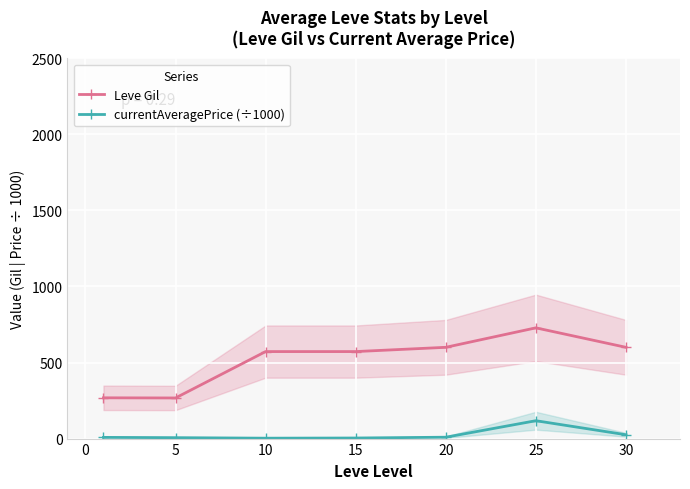

What is the spread (max minus min) of values at 15?

568.3